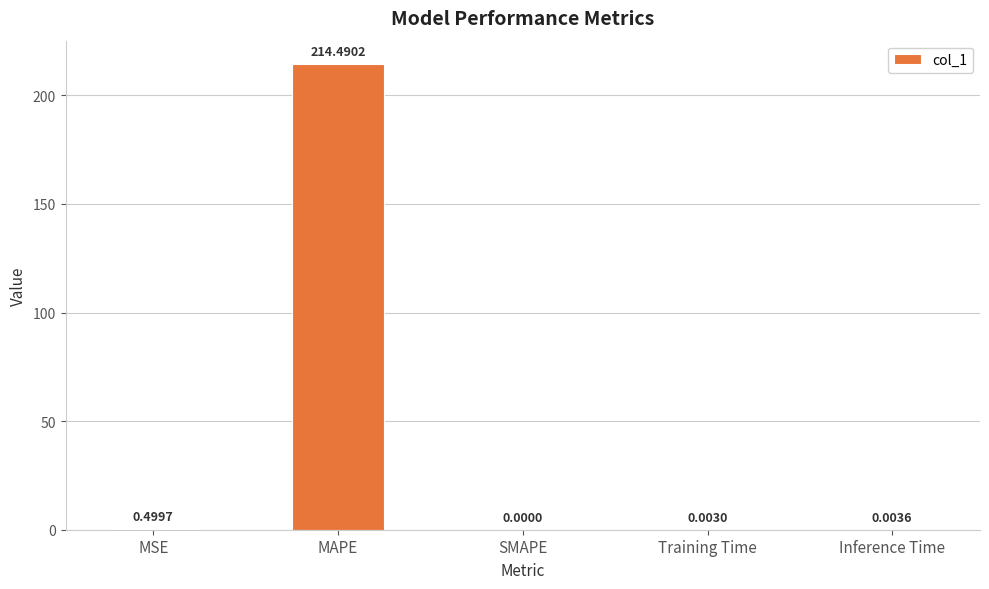

Is it true that the value at MAPE is 214.5?

True